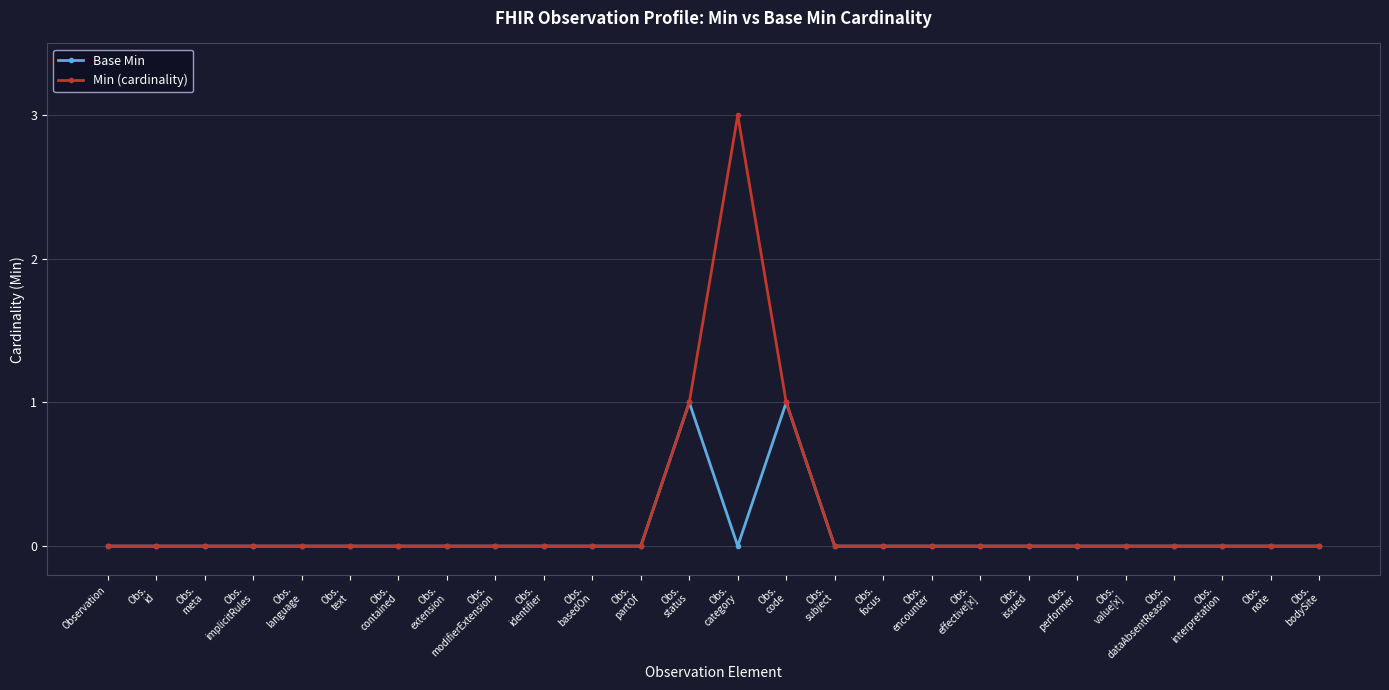

Count the number of data series in this chart.

2